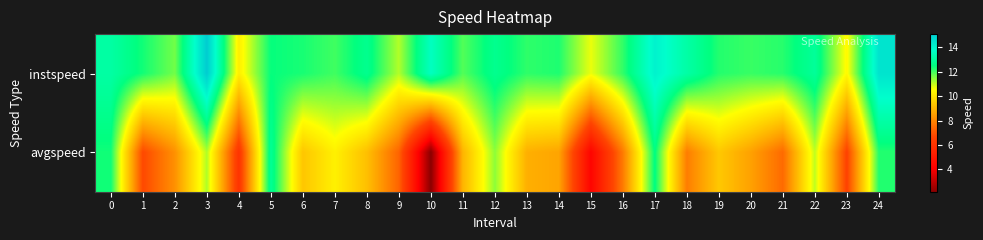

Rank the series at 11 from lowest to highest value.

avgspeed, instspeed